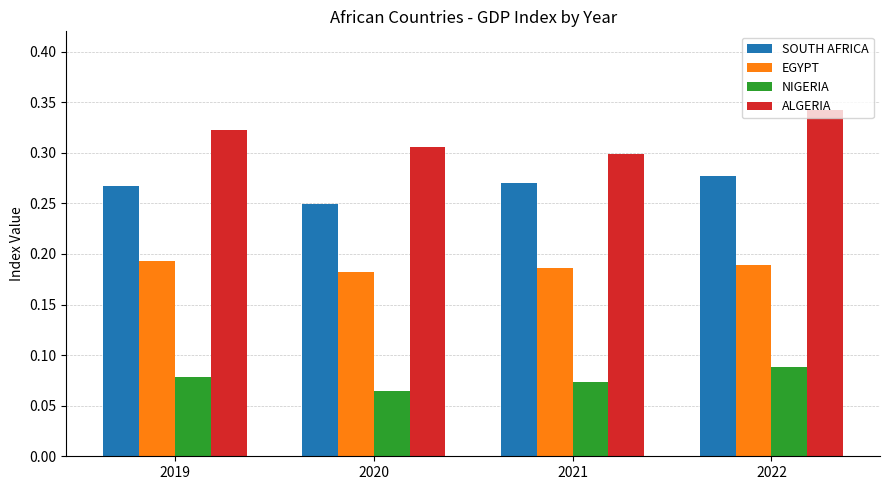

Which series has the largest total across all categories?

ALGERIA